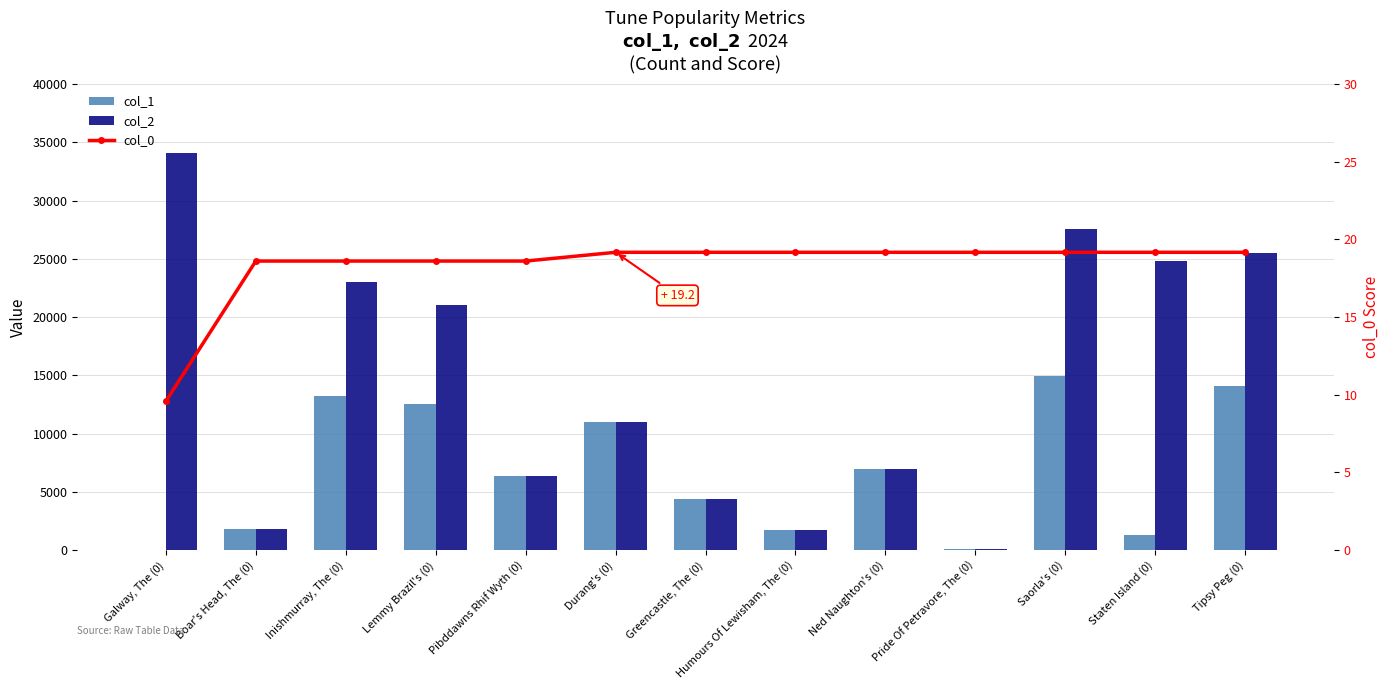

Reading left to right, transcribe all the data shown in this chart.

col_1: Galway, The (0)=38.0	Boar's Head, The (0)=1848.0	Inishmurray, The (0)=13236.0	Lemmy Brazil's (0)=12544.0	Pibddawns Rhif Wyth (0)=6364.0	Durang's (0)=10996.0	Greencastle, The (0)=4353.0	Humours Of Lewisham, The (0)=1689.0	Ned Naughton's (0)=7008.0	Pride Of Petravore, The (0)=82.0	Saorla's (0)=14925.0	Staten Island (0)=1285.0	Tipsy Peg (0)=14076.0
col_2: Galway, The (0)=34129.0	Boar's Head, The (0)=1848.0	Inishmurray, The (0)=23029.0	Lemmy Brazil's (0)=21071.0	Pibddawns Rhif Wyth (0)=6364.0	Durang's (0)=10996.0	Greencastle, The (0)=4353.0	Humours Of Lewisham, The (0)=1689.0	Ned Naughton's (0)=7008.0	Pride Of Petravore, The (0)=82.0	Saorla's (0)=27576.0	Staten Island (0)=24844.0	Tipsy Peg (0)=25546.0
col_0: Galway, The (0)=9.6	Boar's Head, The (0)=18.6	Inishmurray, The (0)=18.6	Lemmy Brazil's (0)=18.6	Pibddawns Rhif Wyth (0)=18.6	Durang's (0)=19.2	Greencastle, The (0)=19.2	Humours Of Lewisham, The (0)=19.2	Ned Naughton's (0)=19.2	Pride Of Petravore, The (0)=19.2	Saorla's (0)=19.2	Staten Island (0)=19.2	Tipsy Peg (0)=19.2